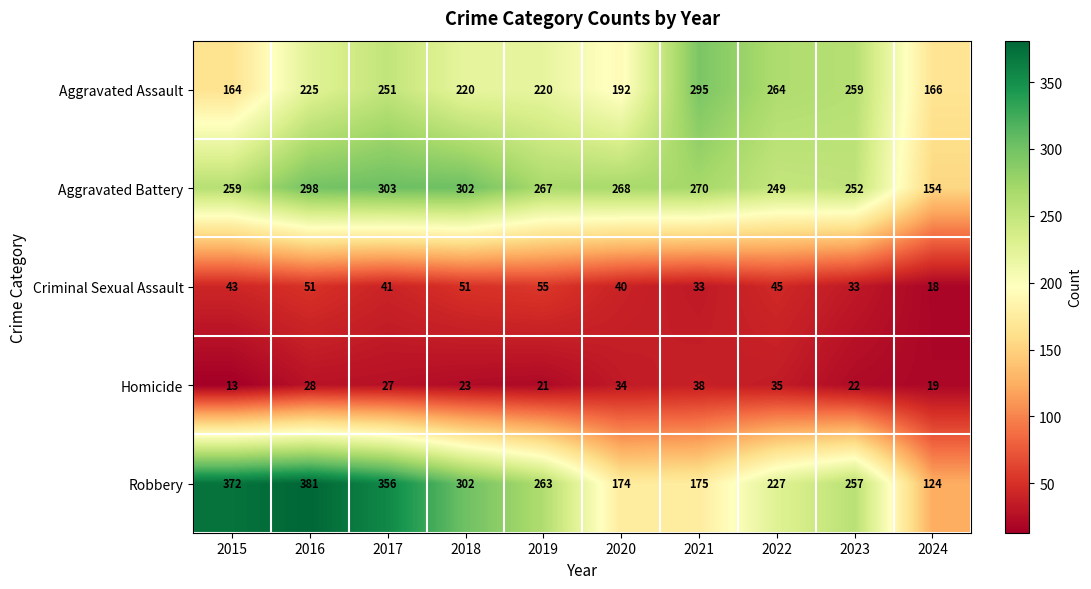

What is the difference between the second highest and second lowest values in the Homicide series?

16